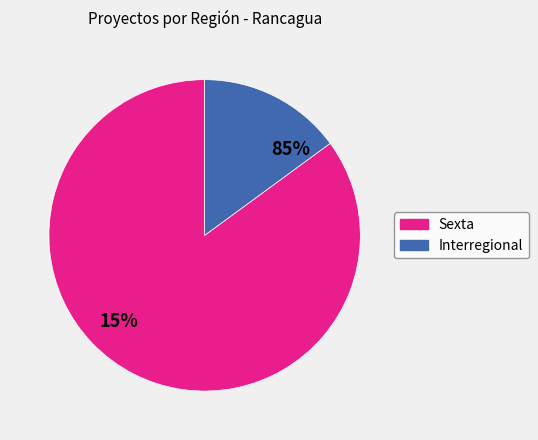

Which slice is the smallest?

Interregional